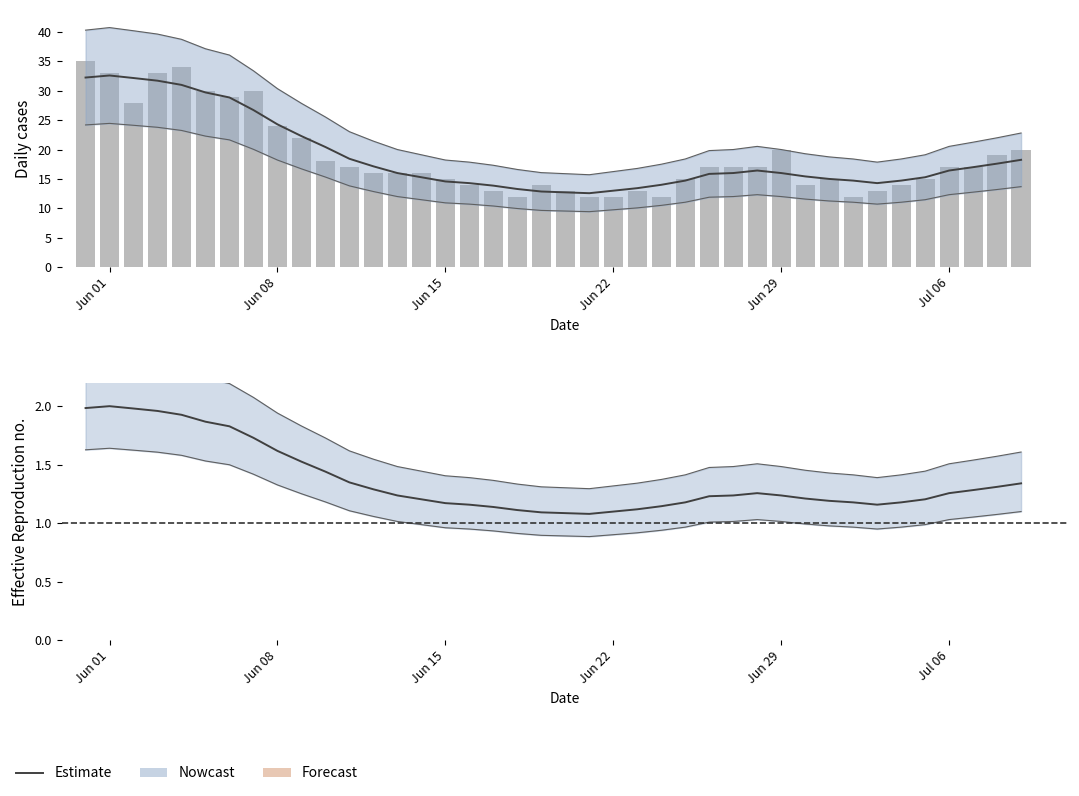

The Estimate series shows 2.8 at Jul 06. True or false?

False